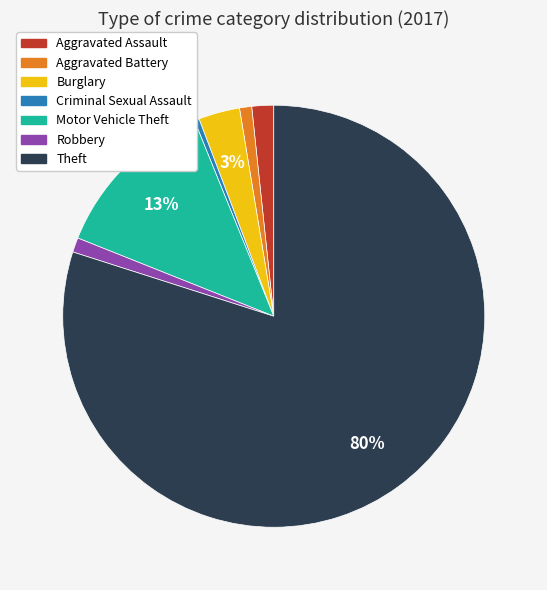

Is Theft the majority of the pie?

Yes